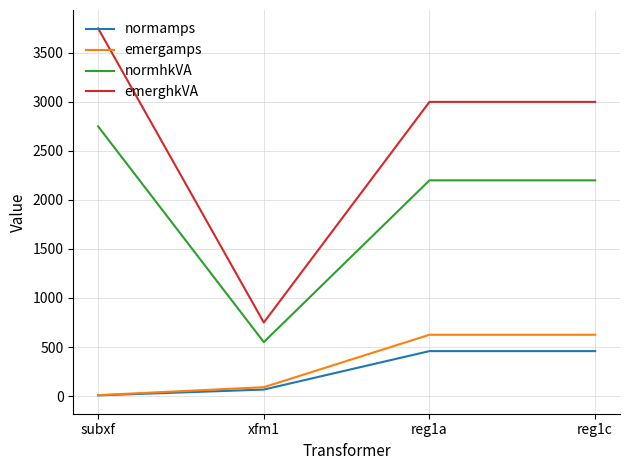

What are all the series names shown in the legend?

normamps, emergamps, normhkVA, emerghkVA